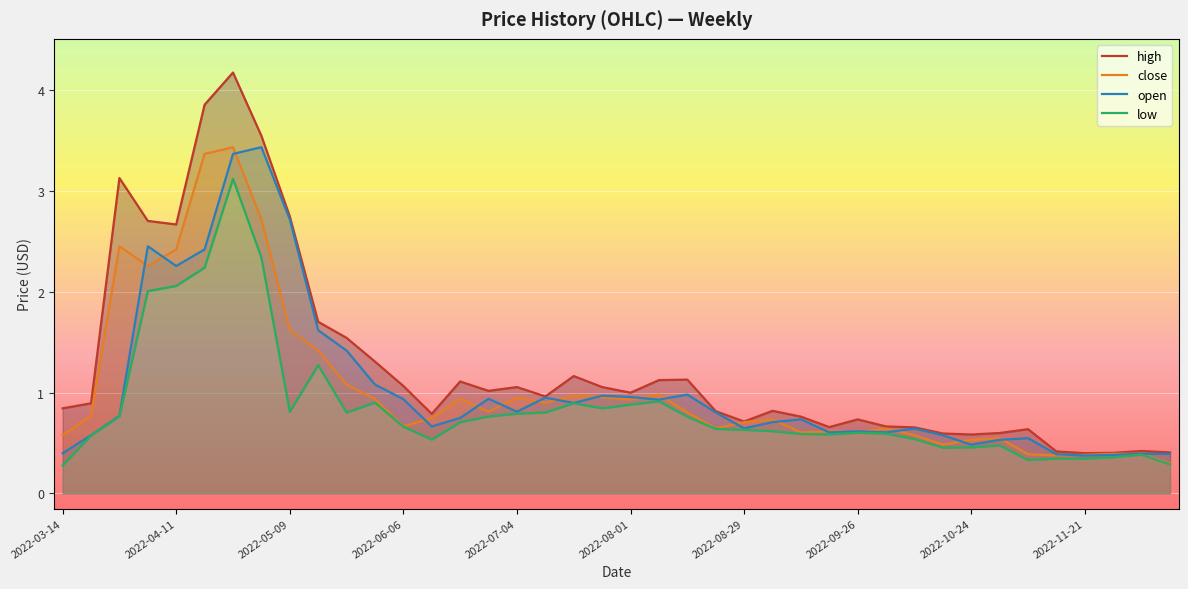

How many interior local valleys does the high series have?

9